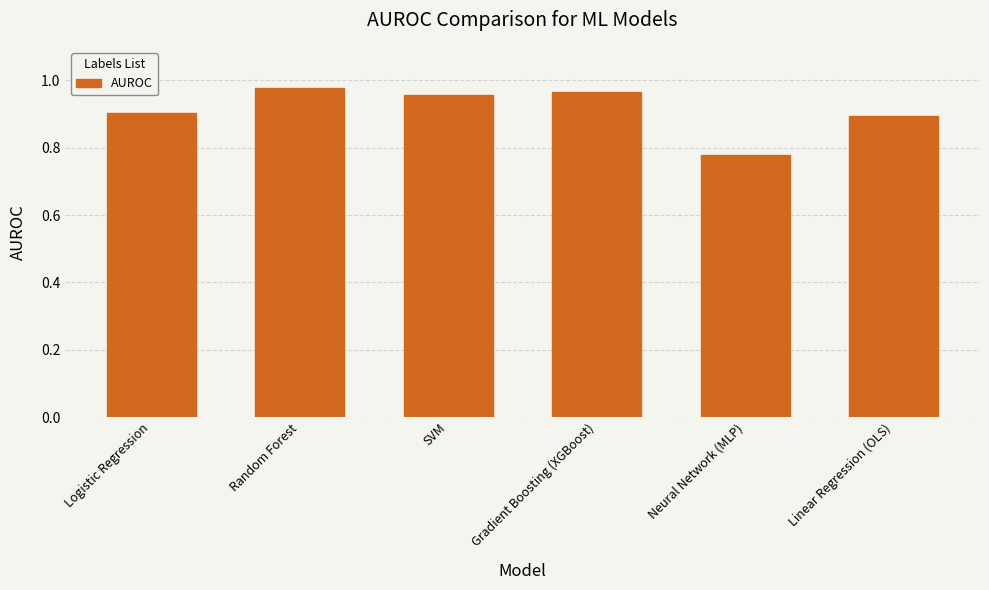

The value at Random Forest is 1.7. True or false?

False